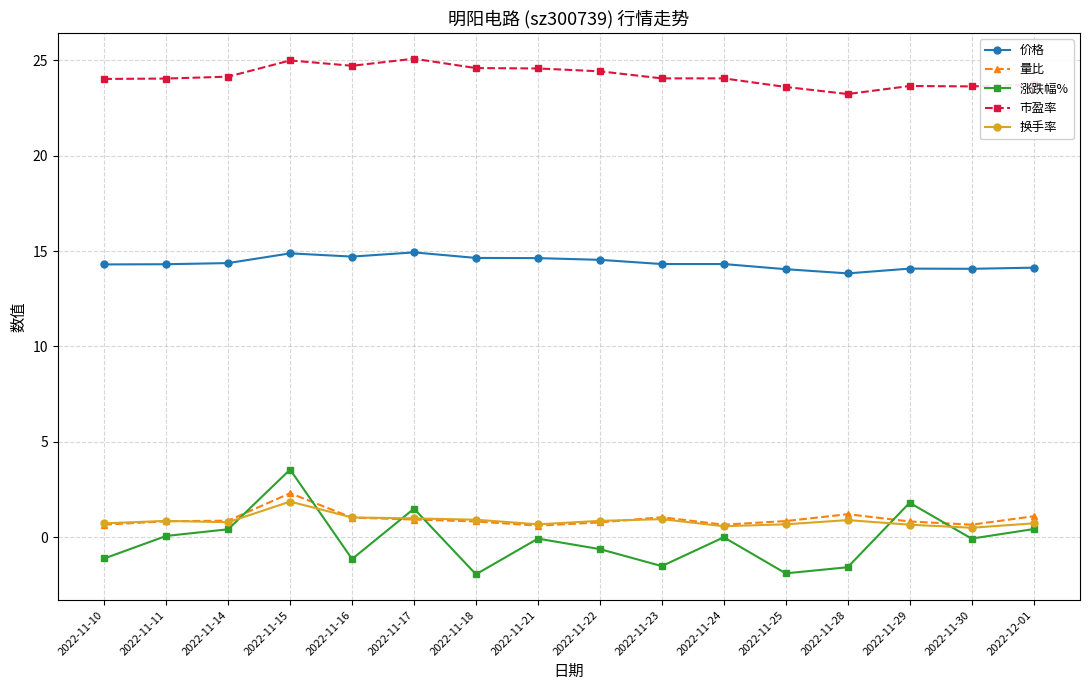

What is the total value across all series at 2022-11-18?

39.0